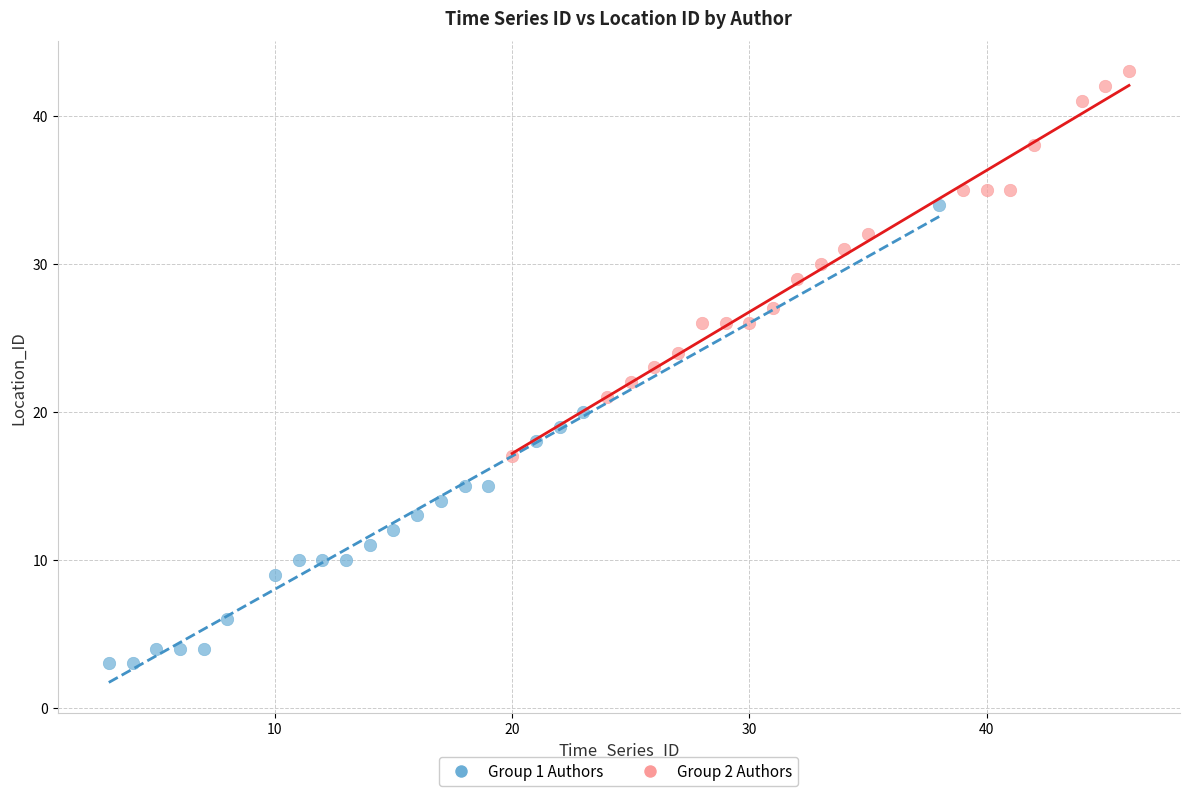

Which series has the largest Y range (max minus min)?

Group 1 Authors